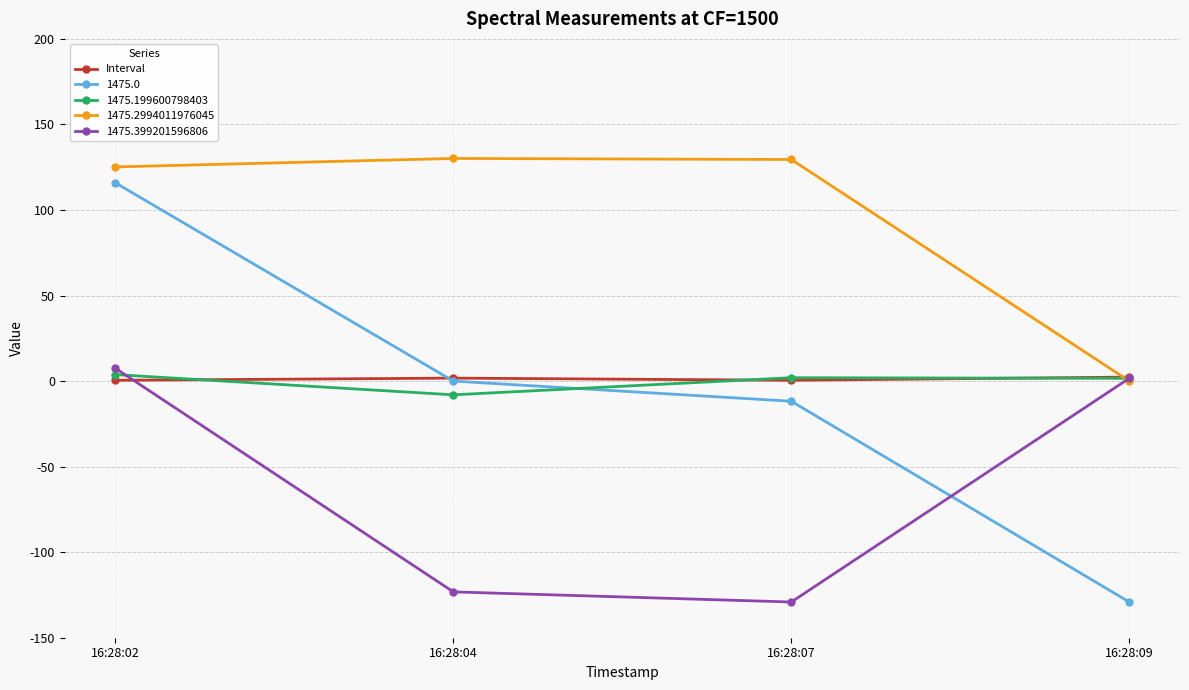

True or false: 1475.0 has more than 2 points higher than both neighbors.

False